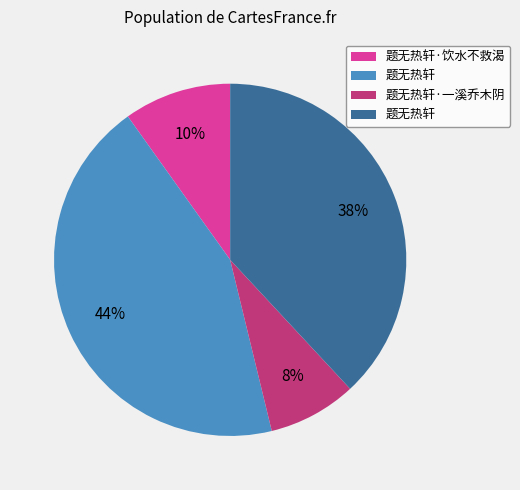

Does any single category account for the majority?

No